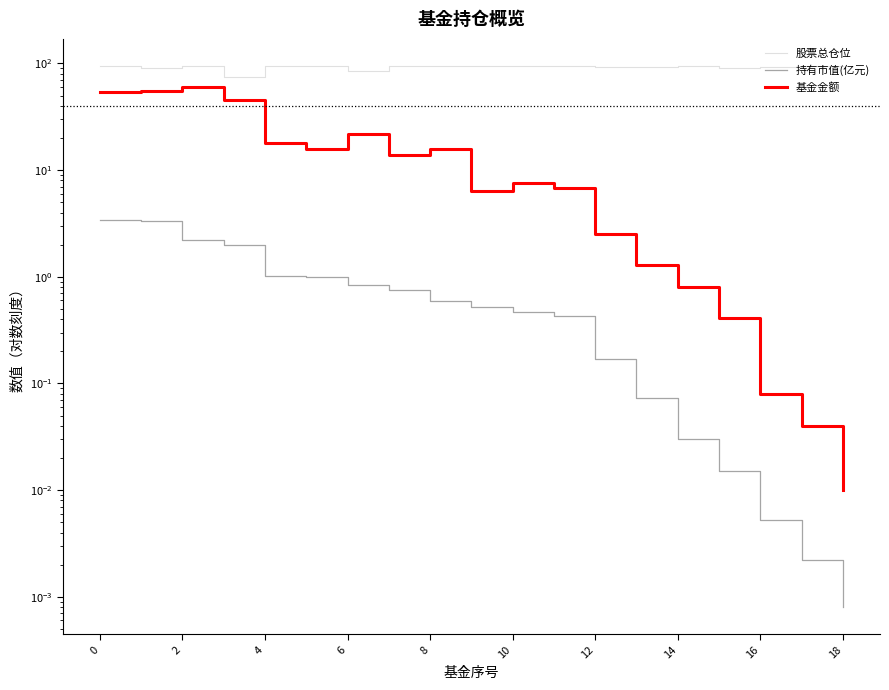

Count the number of data series in this chart.

3